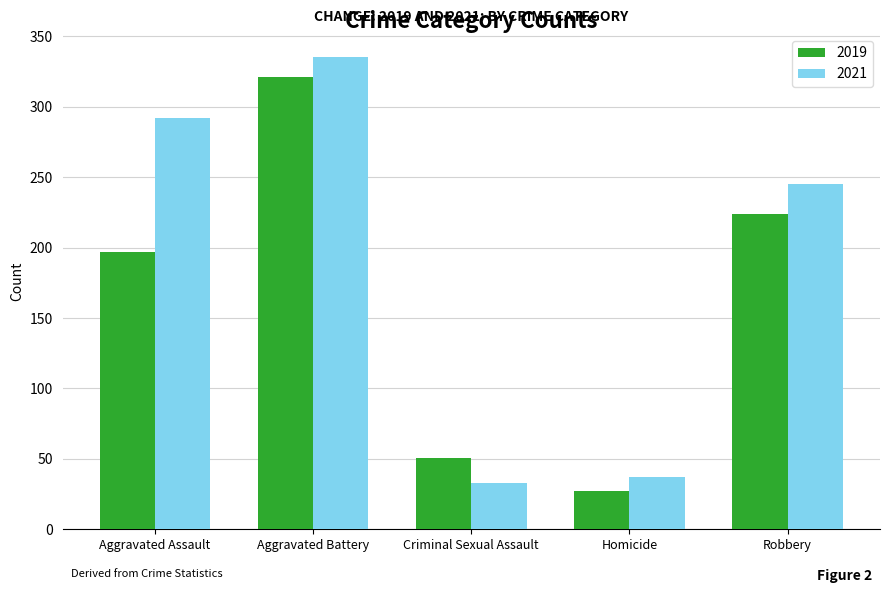

Reading right to left, transcribe all the data shown in this chart.

2019: 224	27	51	321	197
2021: 245	37	33	335	292